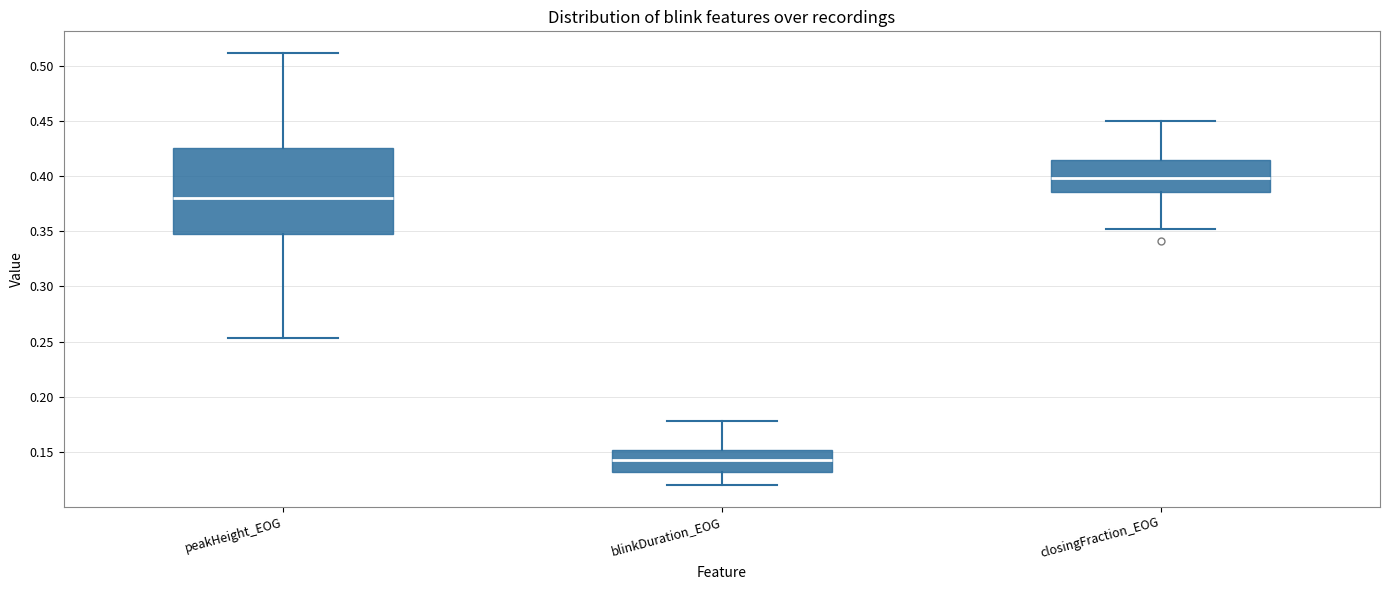

Where is the upper edge of the box for closingFraction_EOG on the y-axis? The values are not printed on the chart, so give them approximately, as read against the axis.

0.415